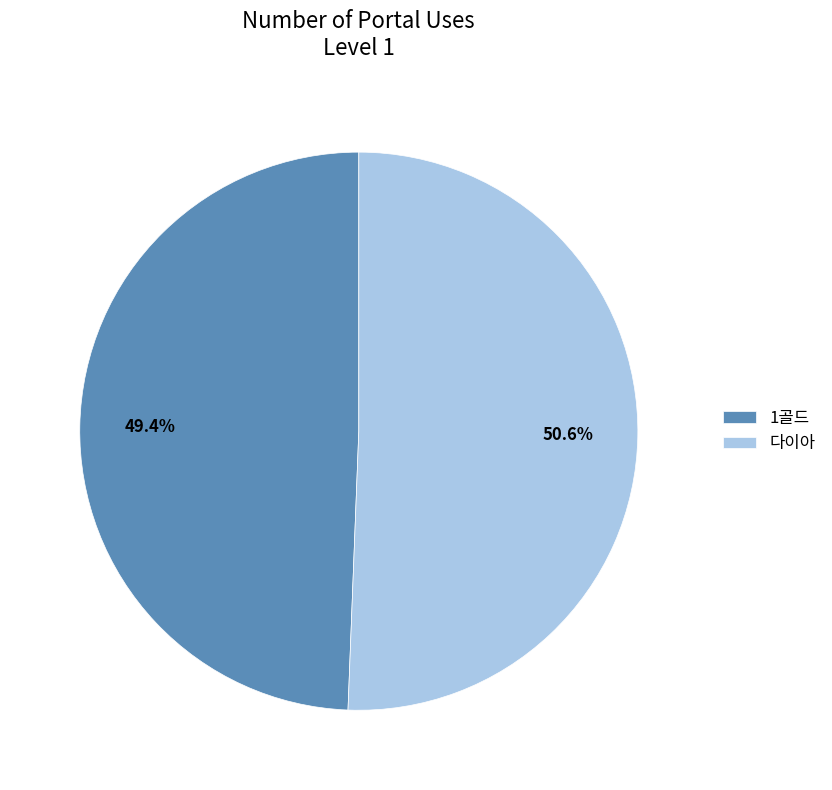

What percentage is the 1골드 slice, to the nearest percent?

49%